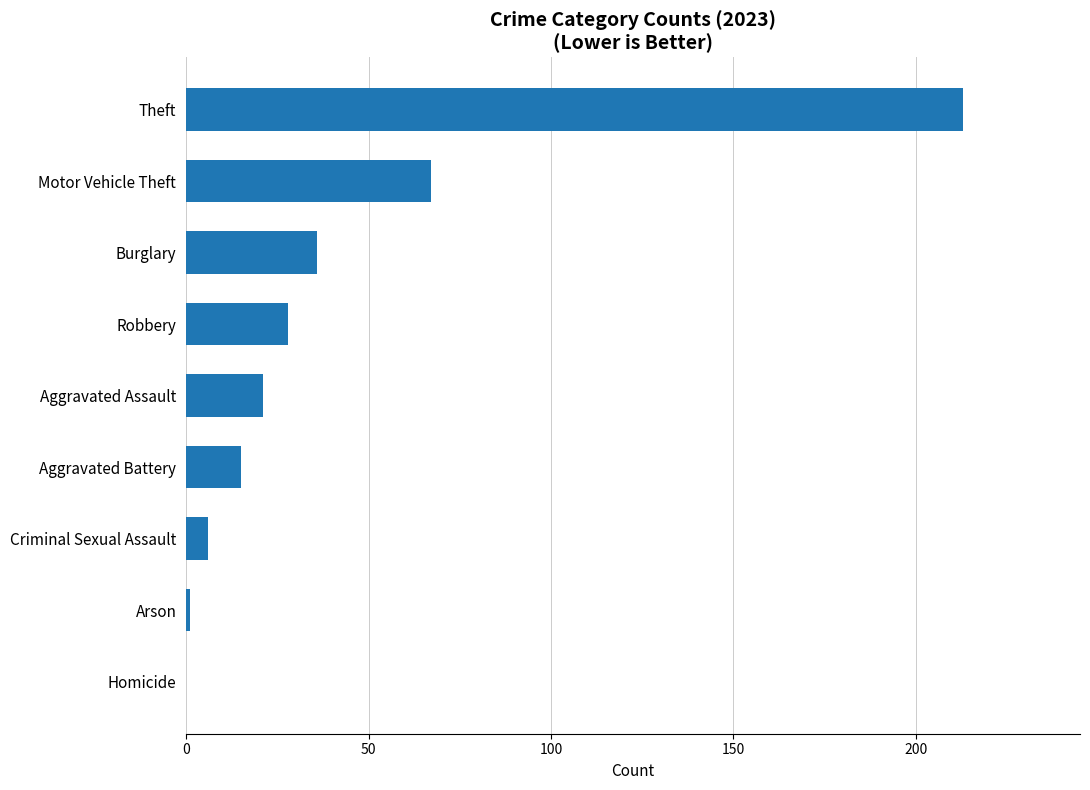

What is the sum of all values?

387